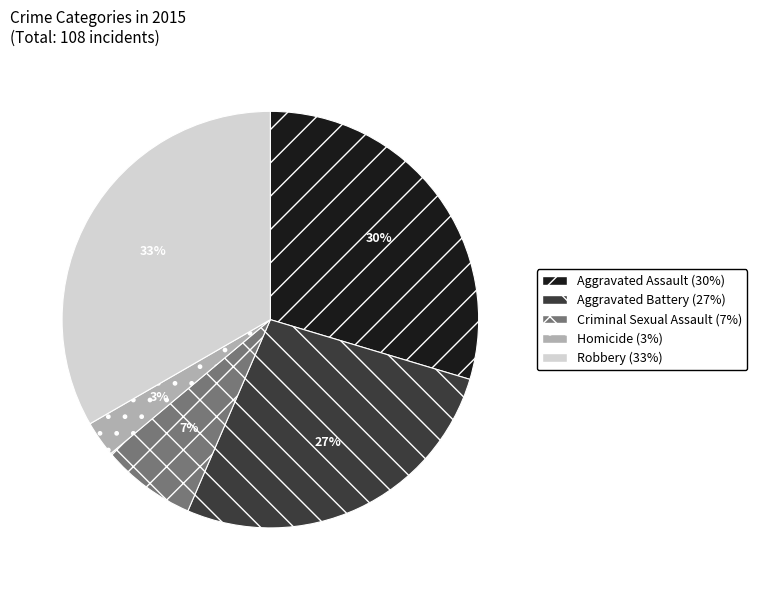

True or false: Criminal Sexual Assault accounts for 7% of the total.

True